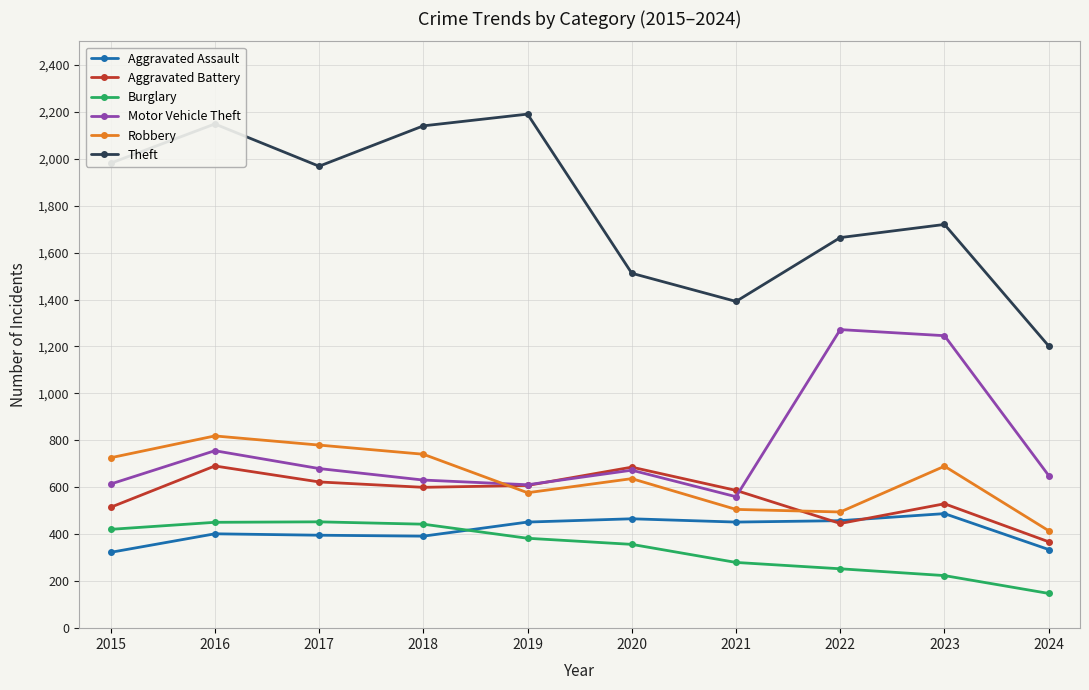

What is the sum of the Robbery values at 2016 and 2018?

1560